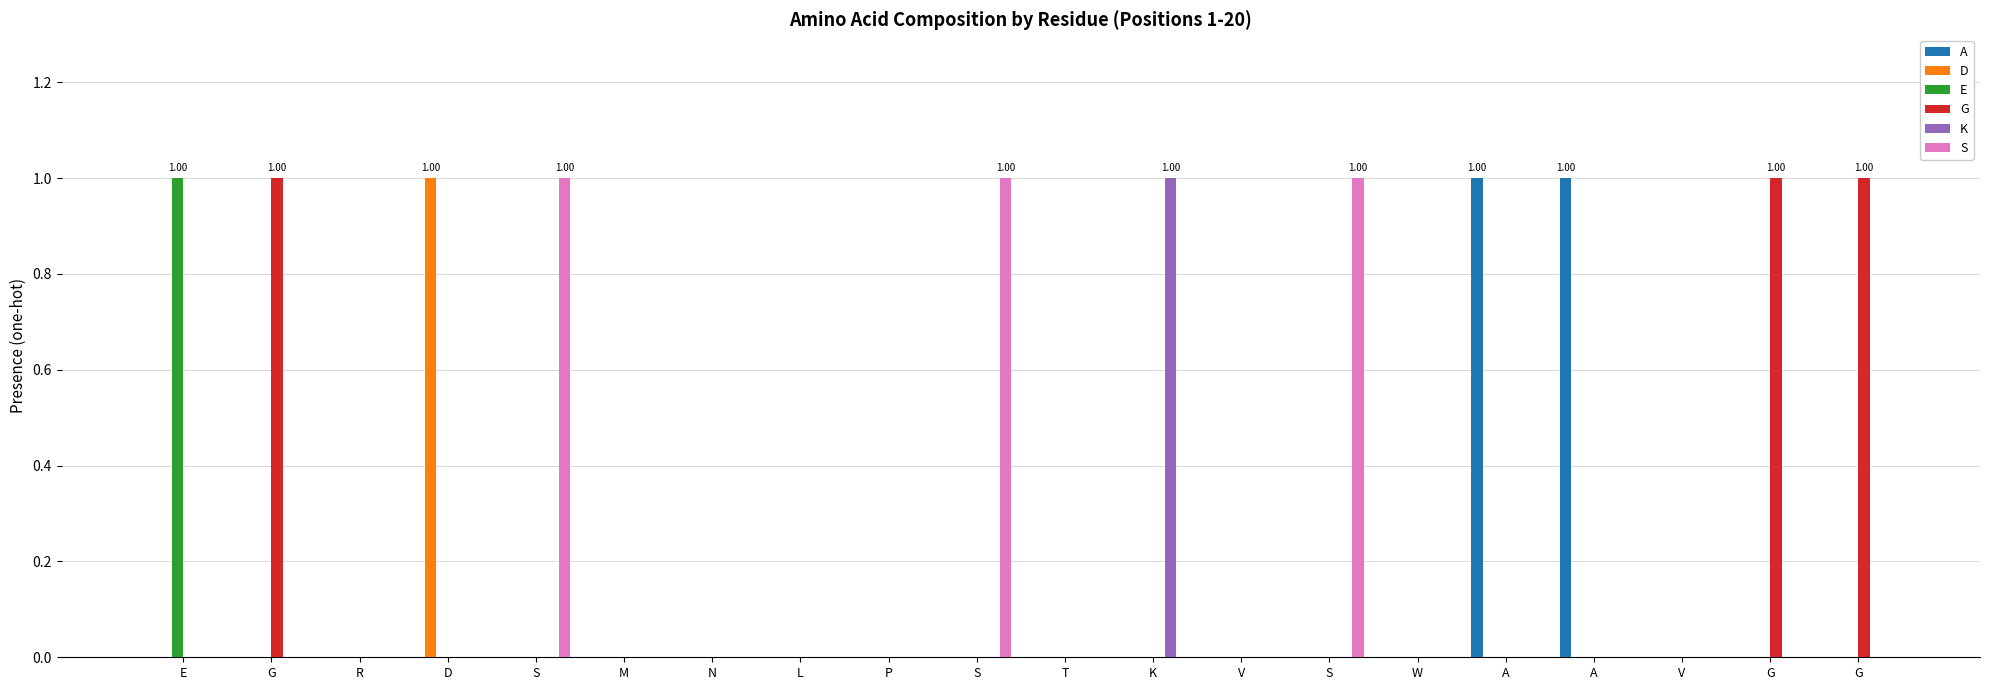

What are all the series names shown in the legend?

A, D, E, G, K, S